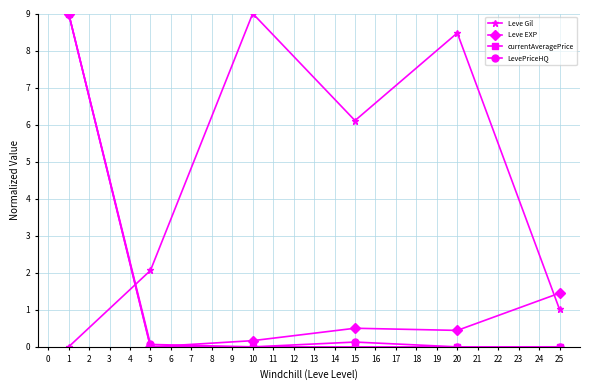

What is the total value across all series at 1?

27.0